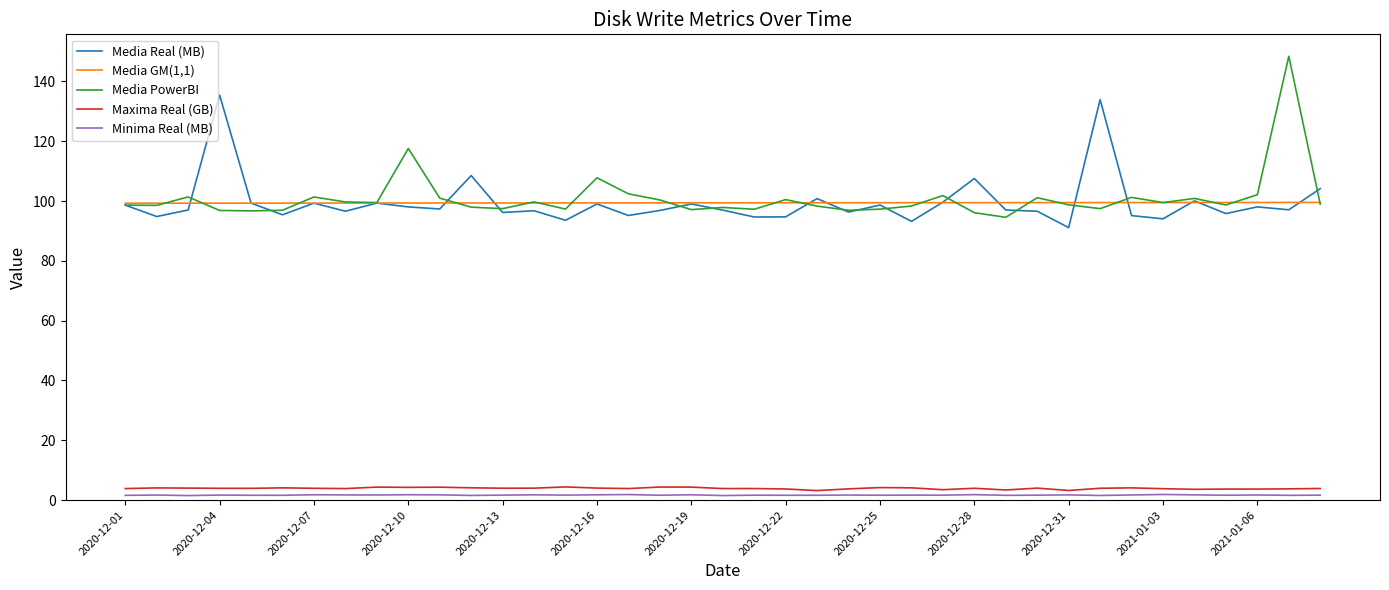

True or false: Media PowerBI and Maxima Real (GB) intersect in this chart.

False